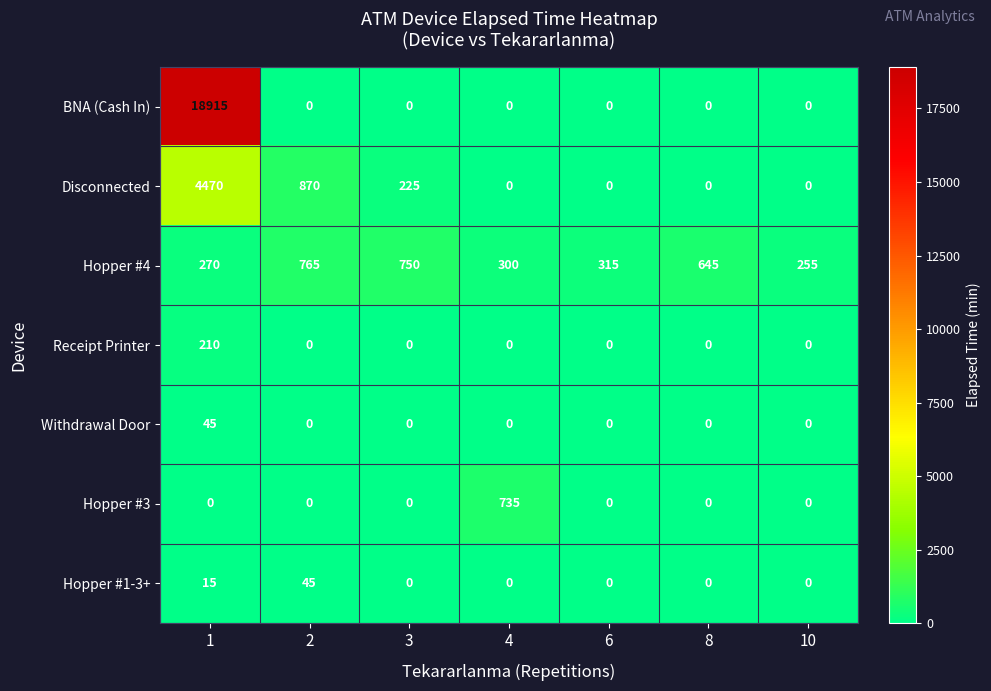

At which category is the sum across all series the highest?

1